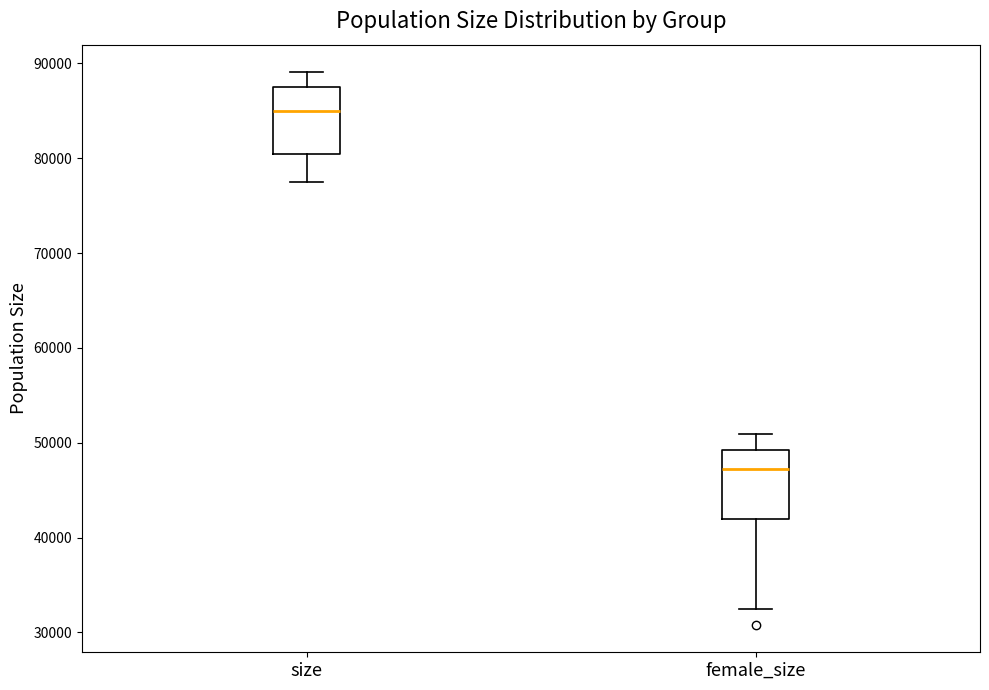

Reading left to right, read every box against the y-axis: the position of its median line, the range the box covers, and the ends of its whiskers. The values are not printed on the chart, so give them approximately, as read against the axis.

size: median 85000, box 80000 to 88000, whiskers 77000 to 89000
female_size: median 47000, box 42000 to 49000, whiskers 33000 to 51000